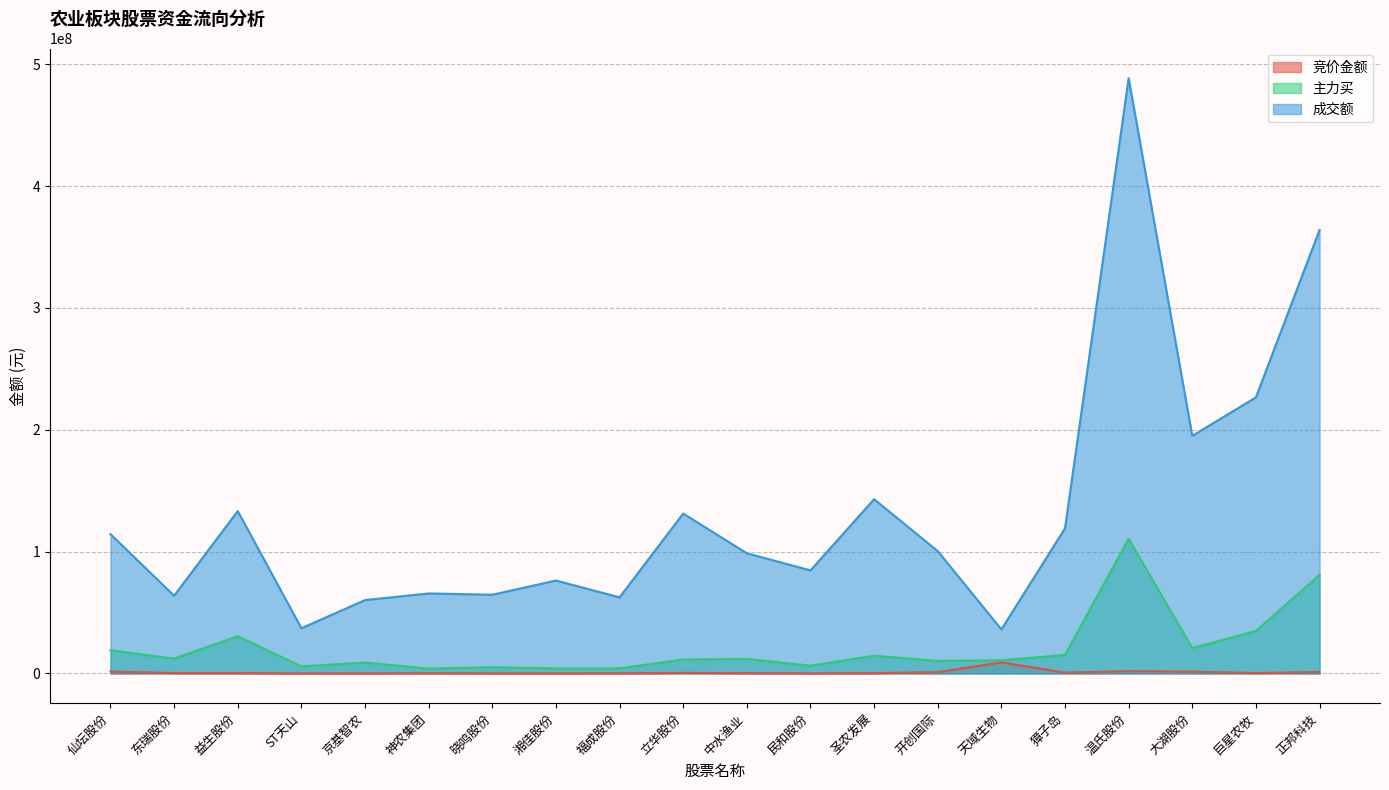

How many distinct data groups are displayed?

3